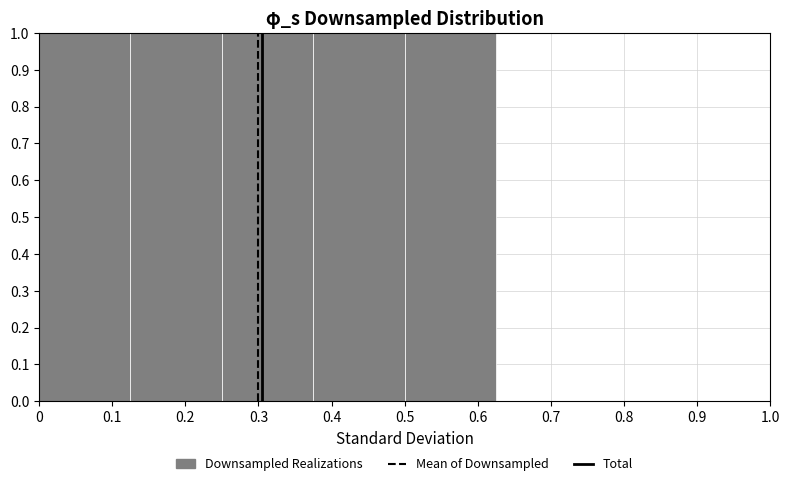

Reading left to right, transcribe this chart: for each bar, give the range it covers on the x-axis and its height. Neither the bar edges nor the heights are printed on the chart, so give them approximately, as read against the axes.

0.000 to 0.125: 1
0.125 to 0.250: 1
0.250 to 0.375: 1
0.375 to 0.500: 1
0.500 to 0.625: 1
0.625 to 0.750: 0
0.750 to 0.875: 0
0.875 to 1.000: 0